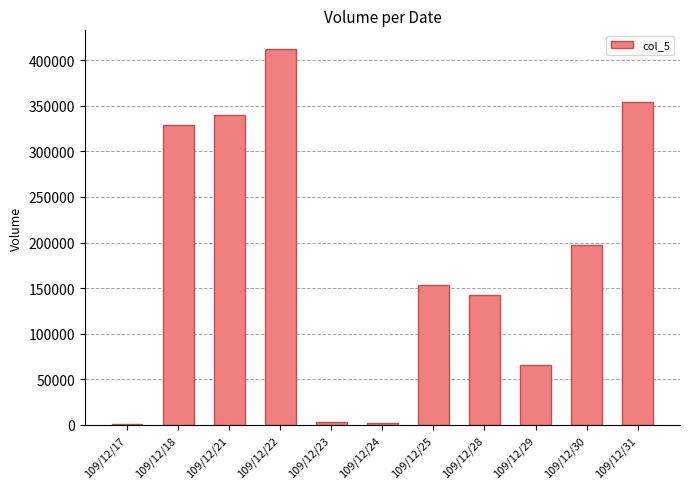

What is the average value?

181727